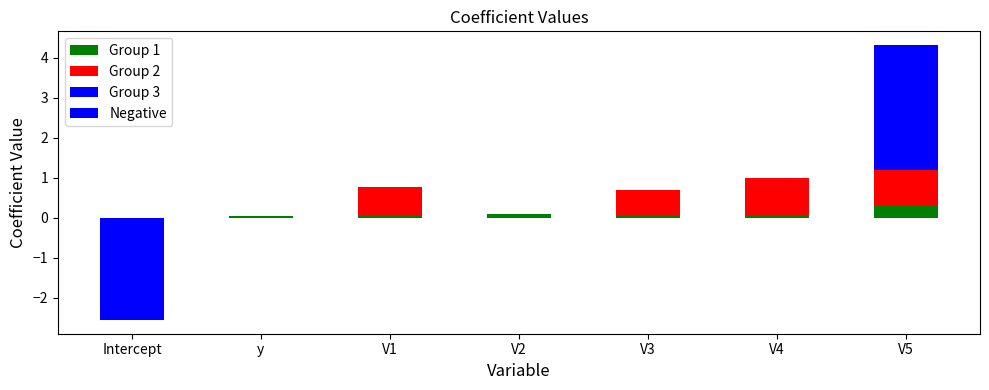

What is the difference between the maximum and minimum values in the Group 2 series?

0.9